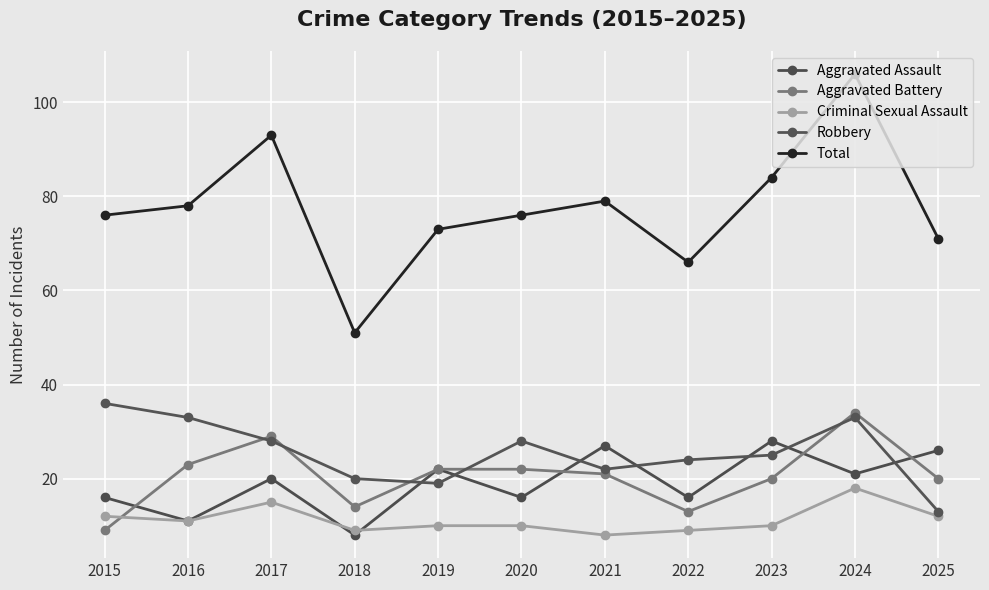

At which label does Criminal Sexual Assault first exceed 10?

2015